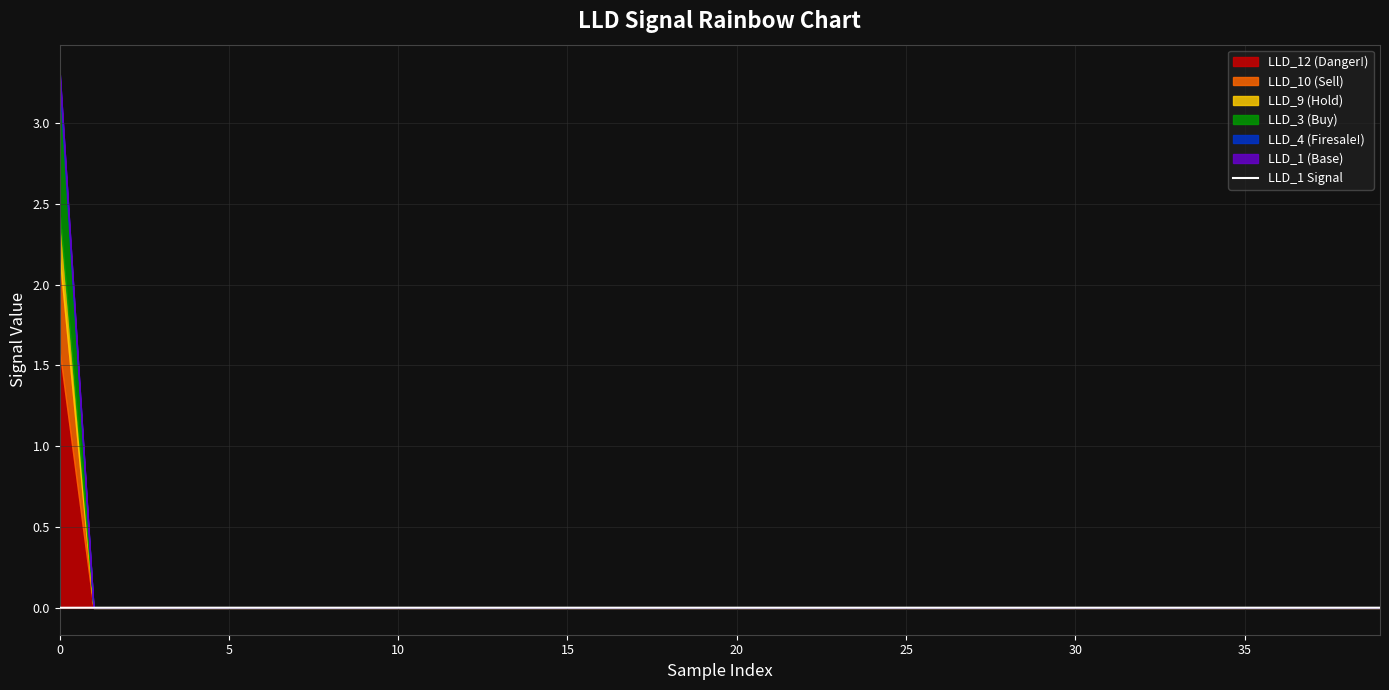

What is the label of the 11th point from the right?

29